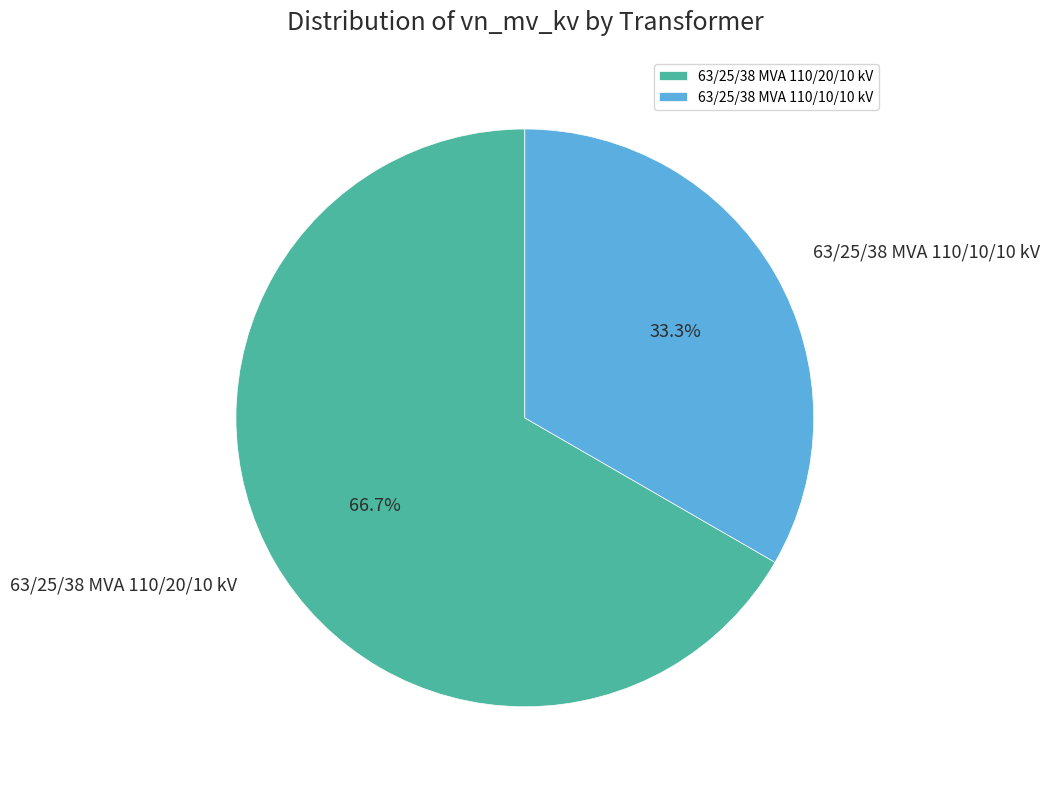

What percentage is the 63/25/38 MVA 110/10/10 kV slice, to the nearest percent?

33%